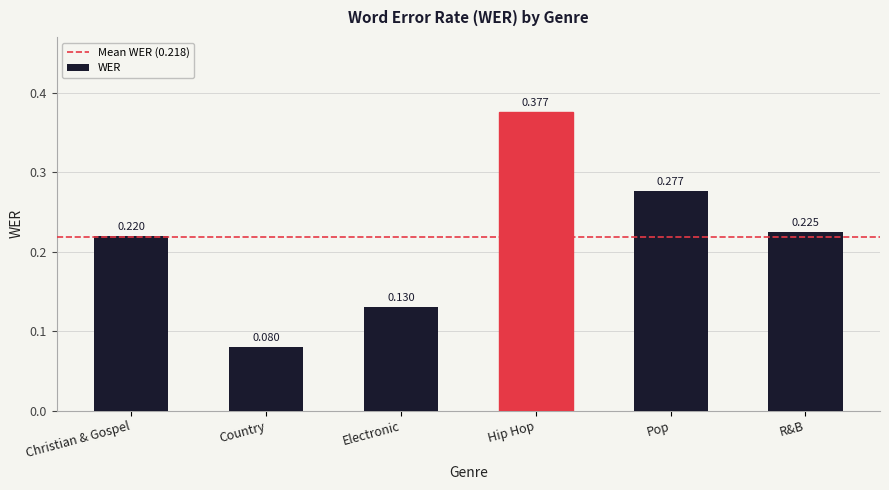

Between Country and Pop, which is larger?

Pop